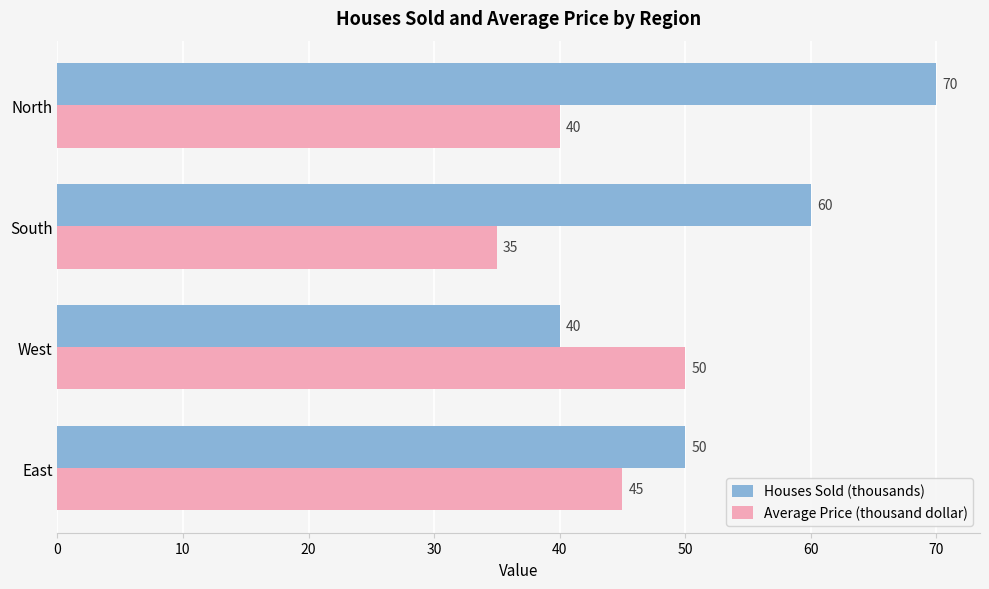

Where is Houses Sold (thousands) nearest to the value 55?

East